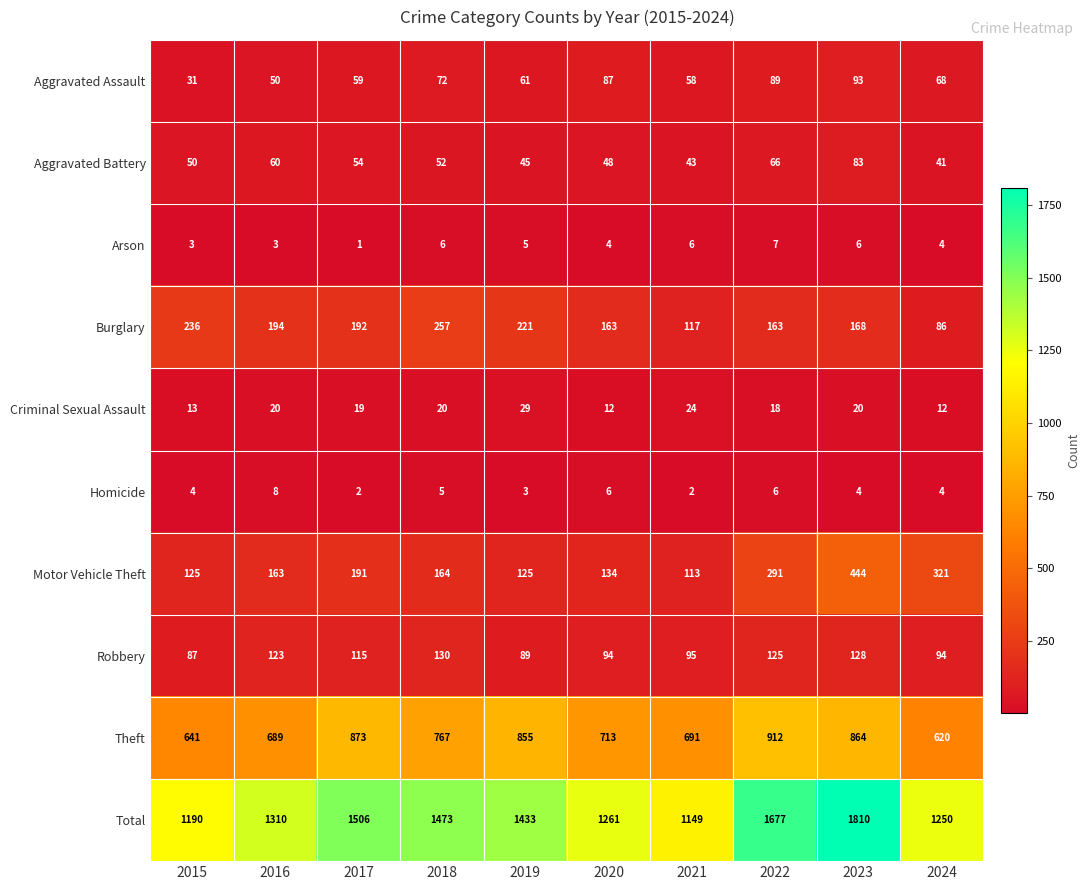

What is the sum of the Criminal Sexual Assault values at 2022 and 2024?

30